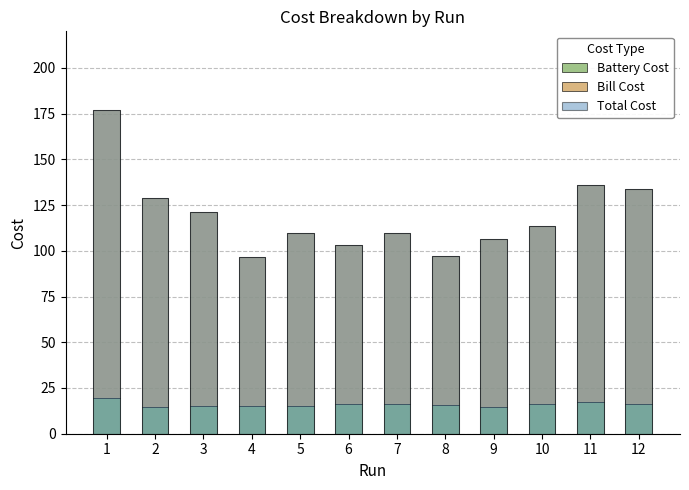

Between 7 and 10, which series saw the biggest shift?

Bill Cost